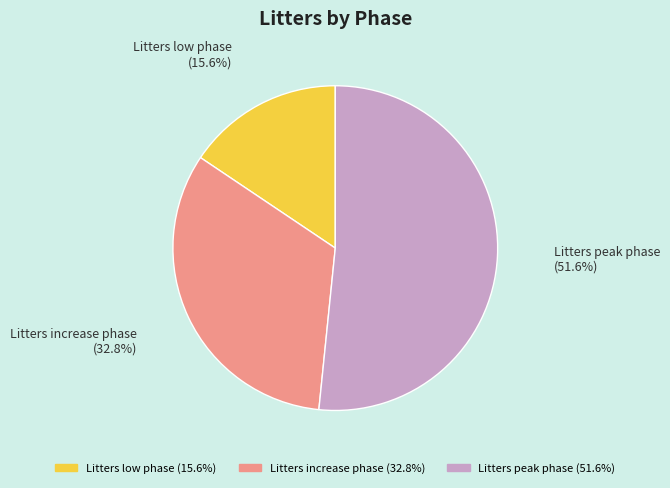

Does Litters peak phase represent more than half of the total?

Yes